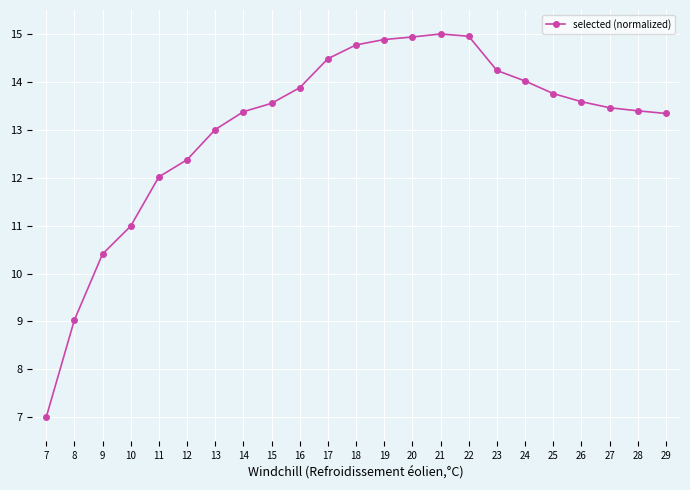

What is the value of the 2nd point from the left?

9.0